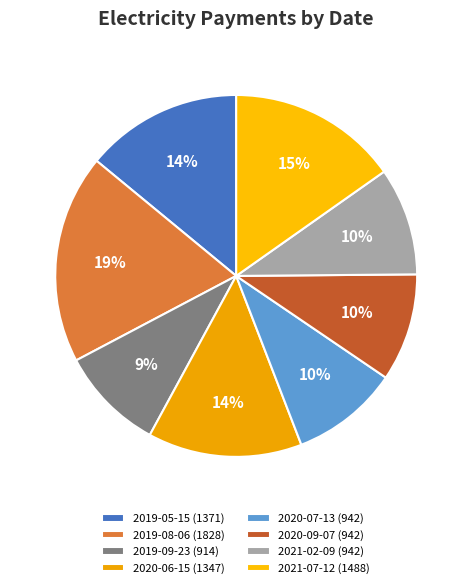

Is it true that 2019-08-06 is 19% of the pie?

True